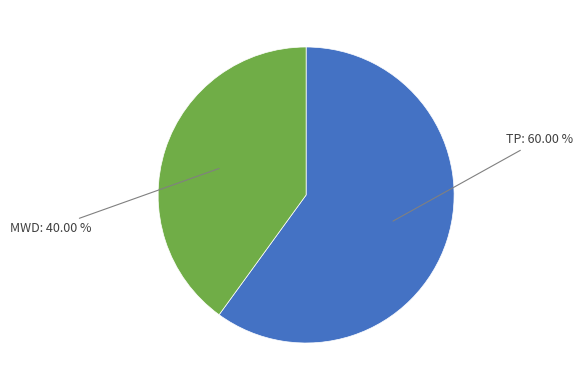

Is there any slice that represents more than half of the pie?

Yes